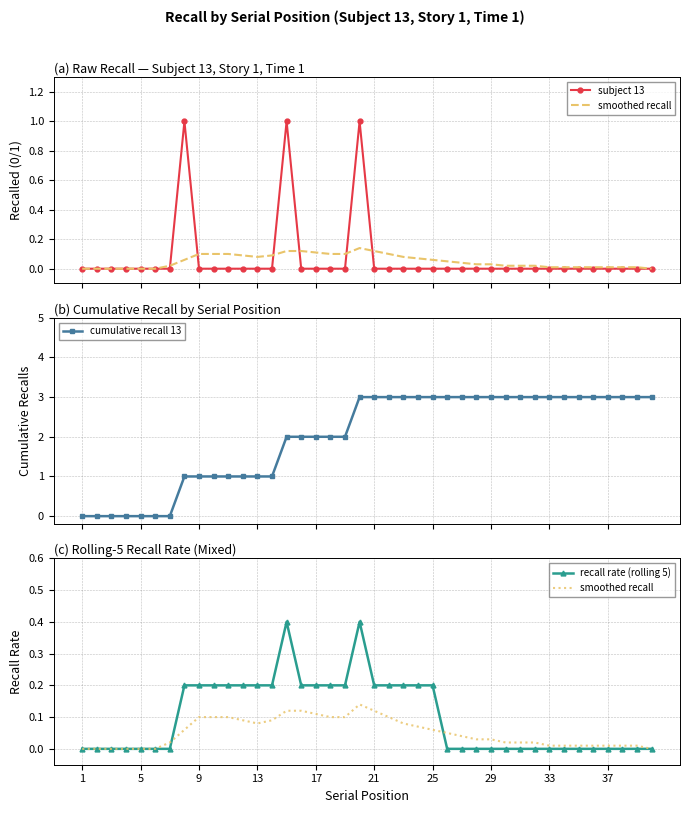

What is the value of the cumulative recall 13 point at the 16th from the left?

2